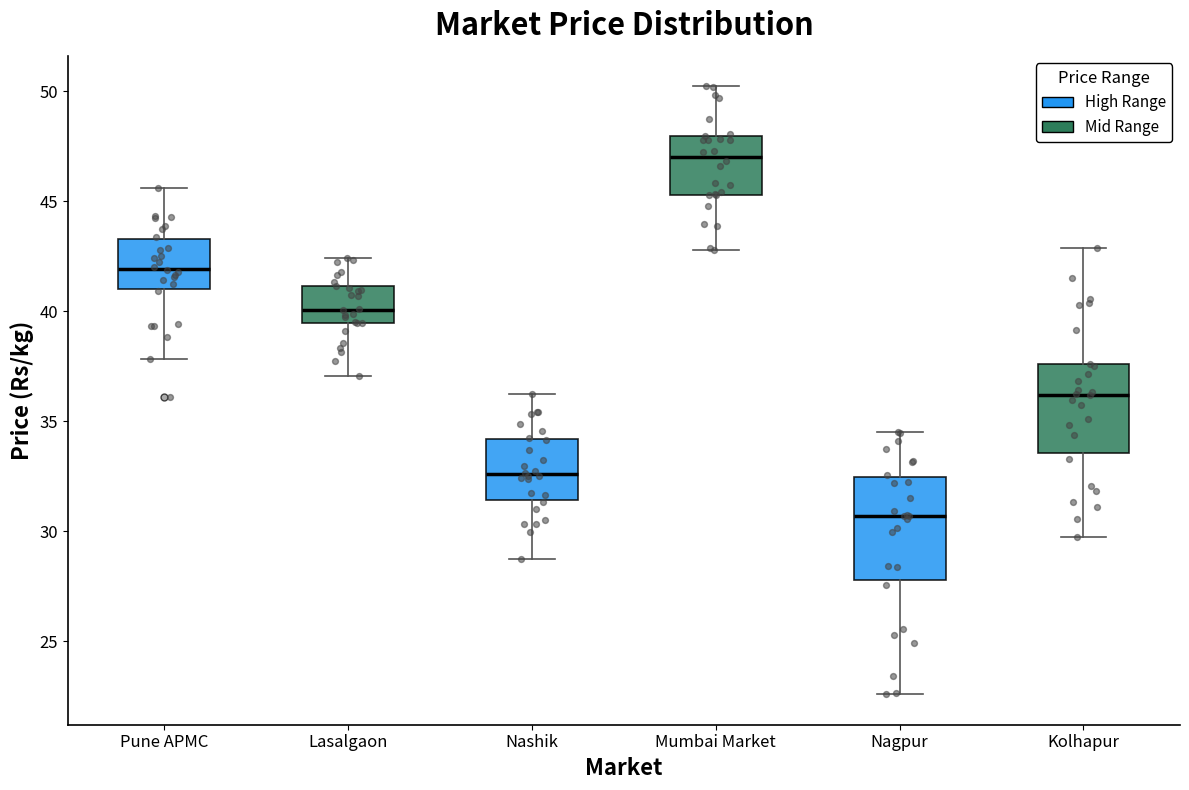

Reading left to right, transcribe this box plot: for each box, give where its median line is, the range the box spans, and where its two whiskers end, as read against the y-axis. The values are not printed on the chart, so give them approximately, as read against the axis.

Pune APMC: median 42.0, box 41.0 to 43.5, whiskers 38.0 to 45.5
Lasalgaon: median 40.0, box 39.5 to 41.0, whiskers 37.0 to 42.5
Nashik: median 32.5, box 31.5 to 34.0, whiskers 29.0 to 36.0
Mumbai Market: median 47.0, box 45.5 to 48.0, whiskers 43.0 to 50.0
Nagpur: median 30.5, box 28.0 to 32.5, whiskers 22.5 to 34.5
Kolhapur: median 36.0, box 33.5 to 37.5, whiskers 29.5 to 43.0